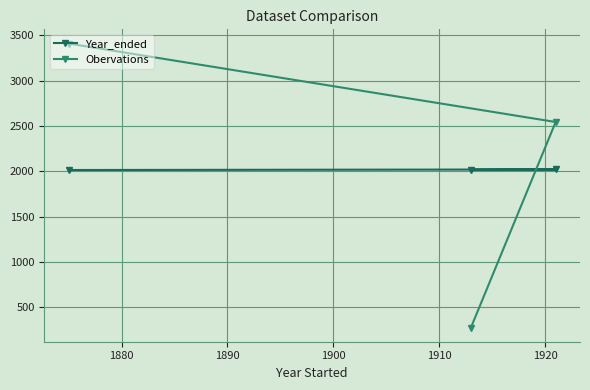

How many Year_ended values are between 2015 and 2021?

3